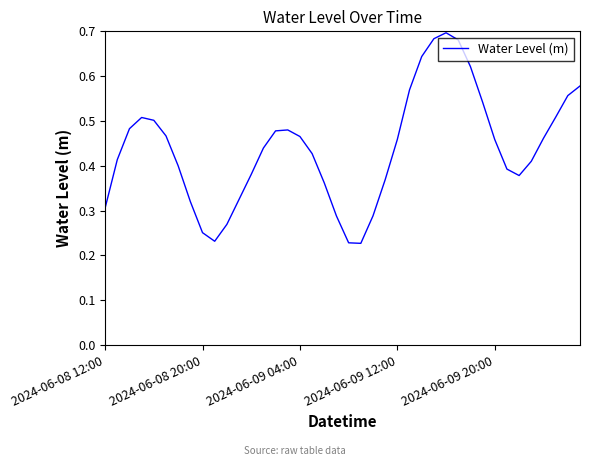

True or false: the data has more than 2 interior local peaks.

True